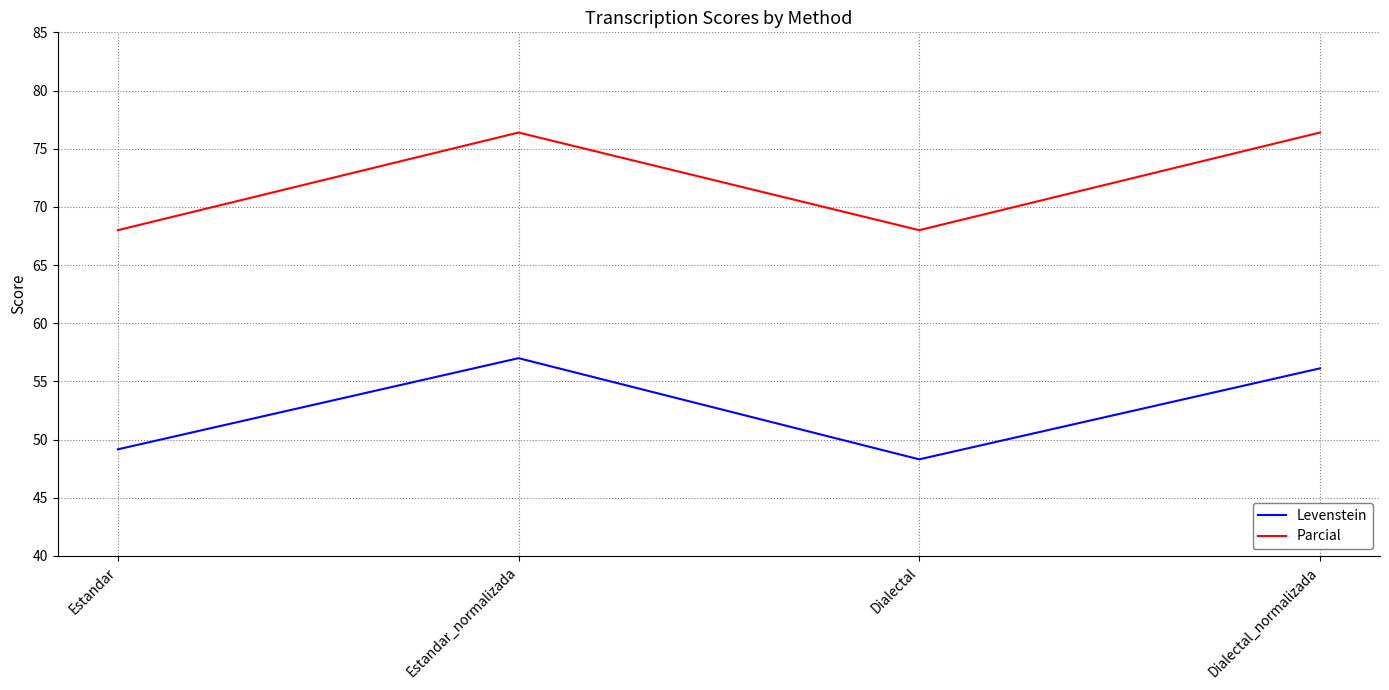

What are all the series names shown in the legend?

Levenstein, Parcial